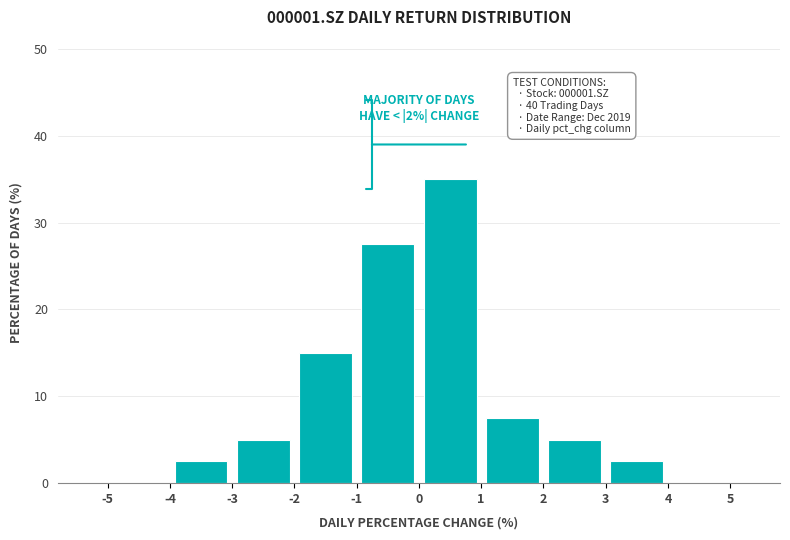

Over which range of the x-axis is the bar tallest?

0 to 1